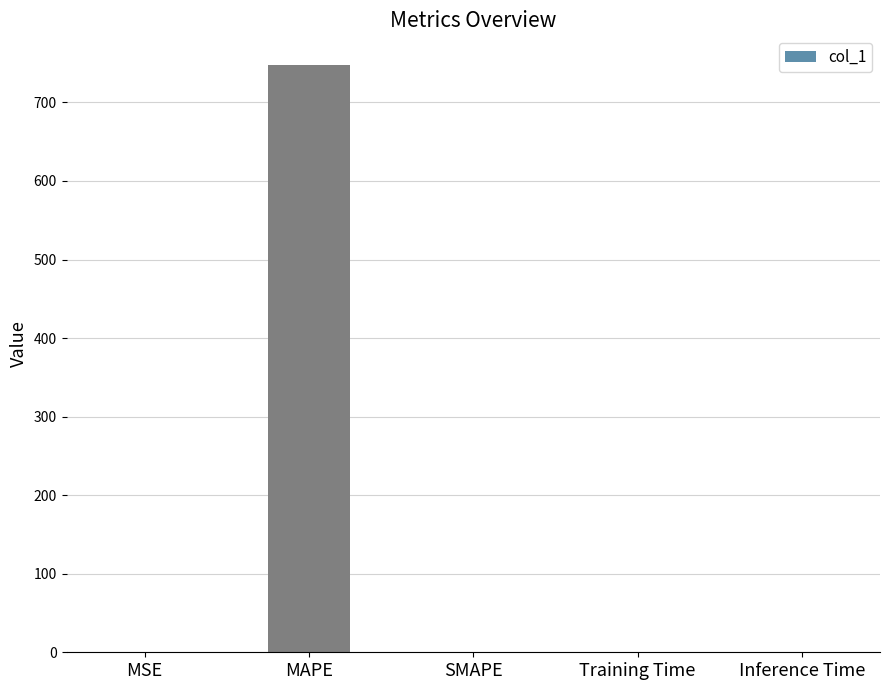

What is the change in value from MSE to Training Time?

-0.2